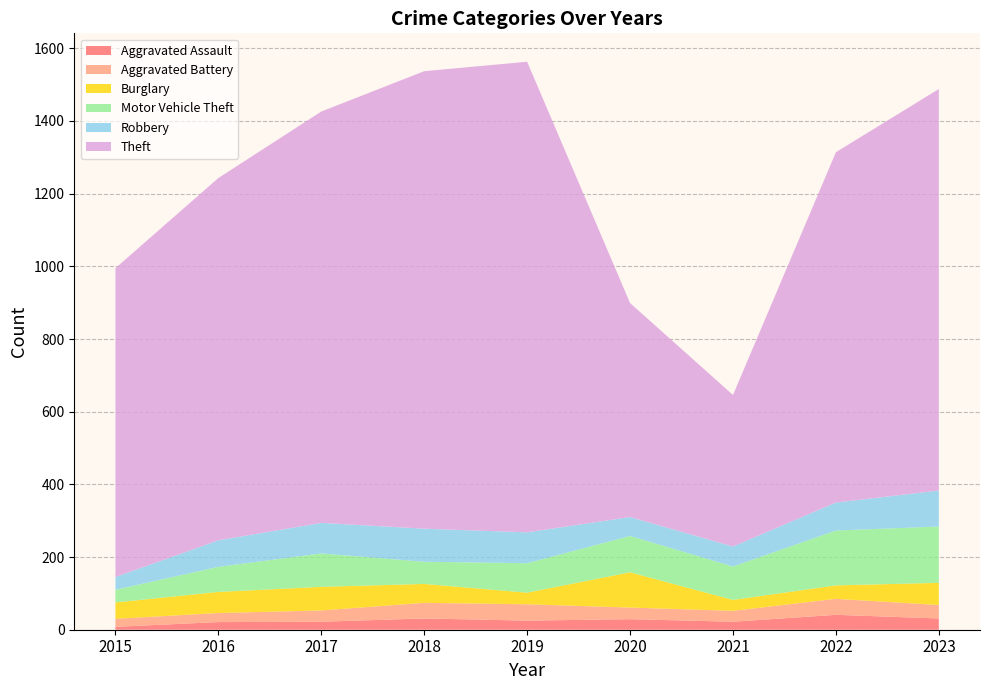

Reading left to right, extract all data points from this chart.

Aggravated Assault: 8	21	22	31	25	29	22	41	31
Aggravated Battery: 22	25	31	43	45	32	30	44	37
Burglary: 45	58	65	52	32	97	30	37	61
Motor Vehicle Theft: 35	69	92	61	81	100	92	151	155
Robbery: 35	73	84	91	85	52	55	77	99
Theft: 850	997	1132	1259	1295	589	417	964	1105